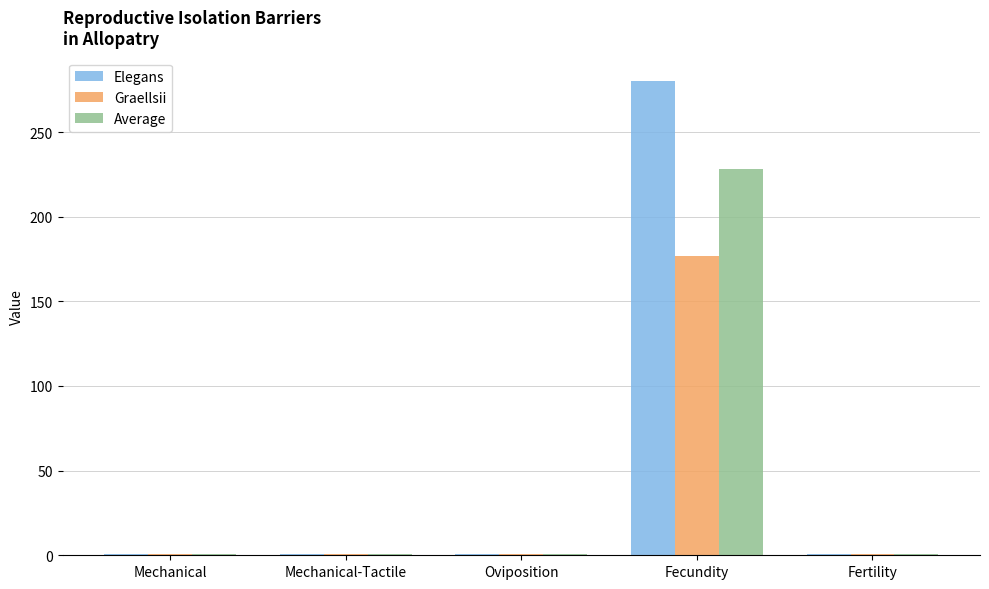

At which category is the sum across all series the highest?

Fecundity